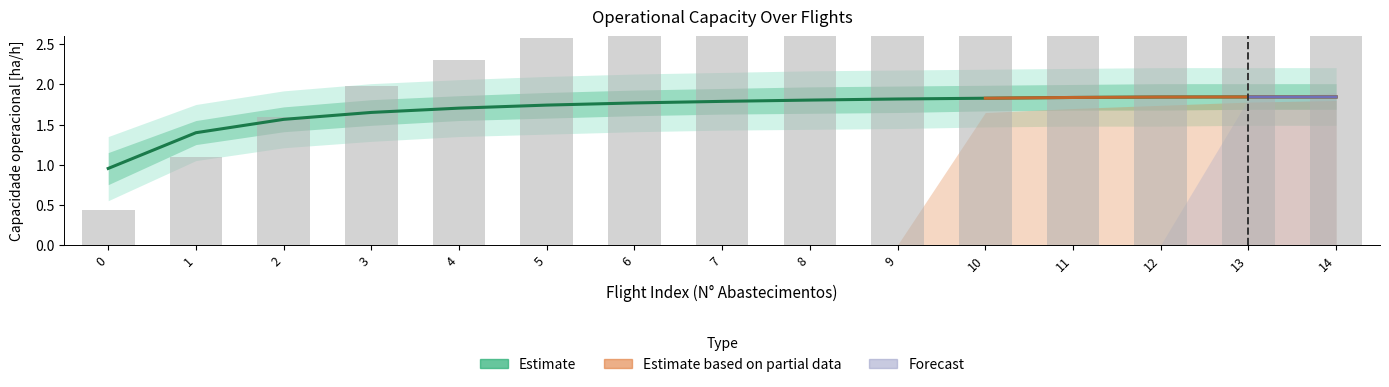

At which label does Capacidade operacional [ha/h] first exceed 1?

1